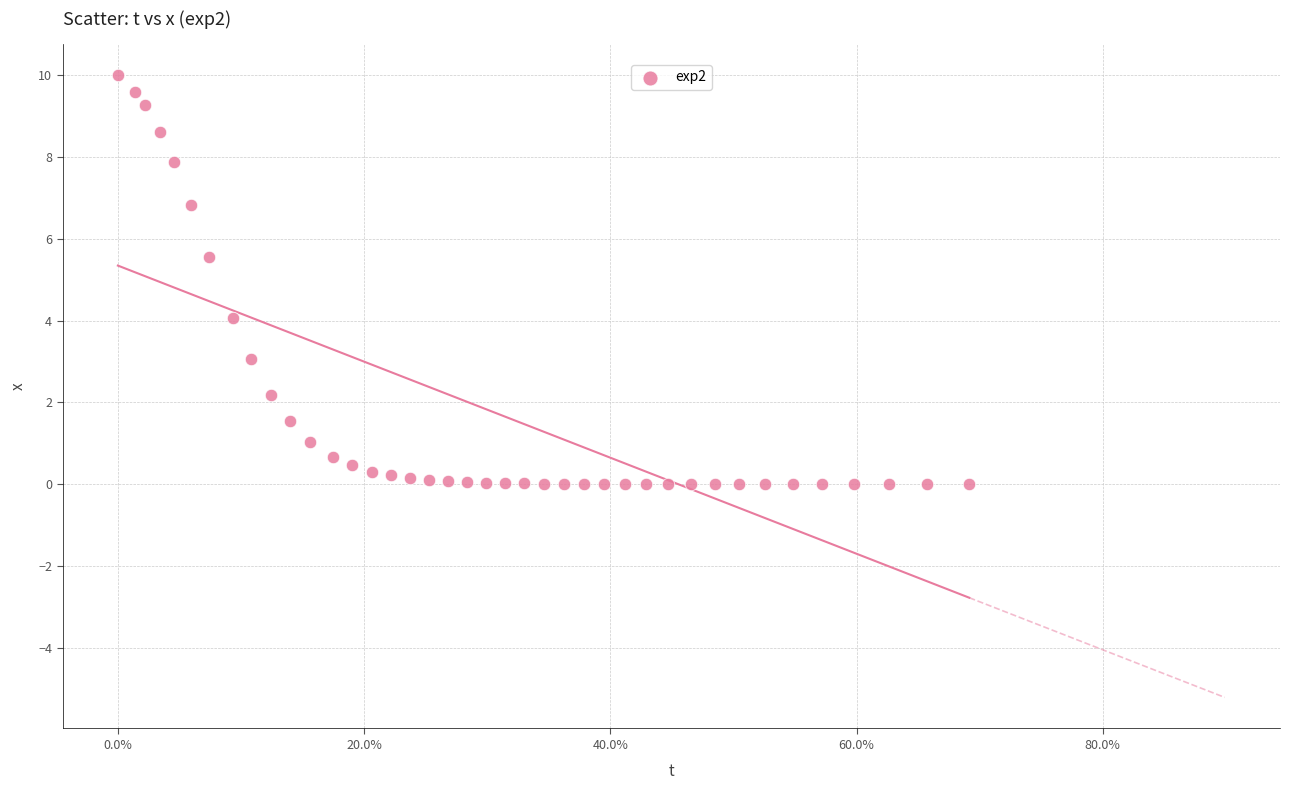

What Y value in the scatter plot is closest to 5?

5.6